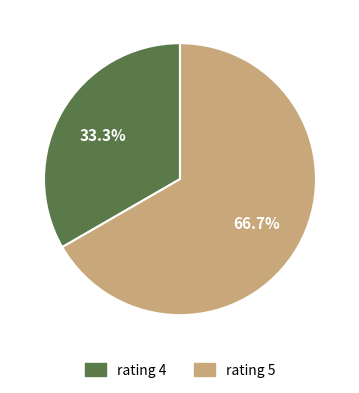

Which slice is the largest?

rating 5